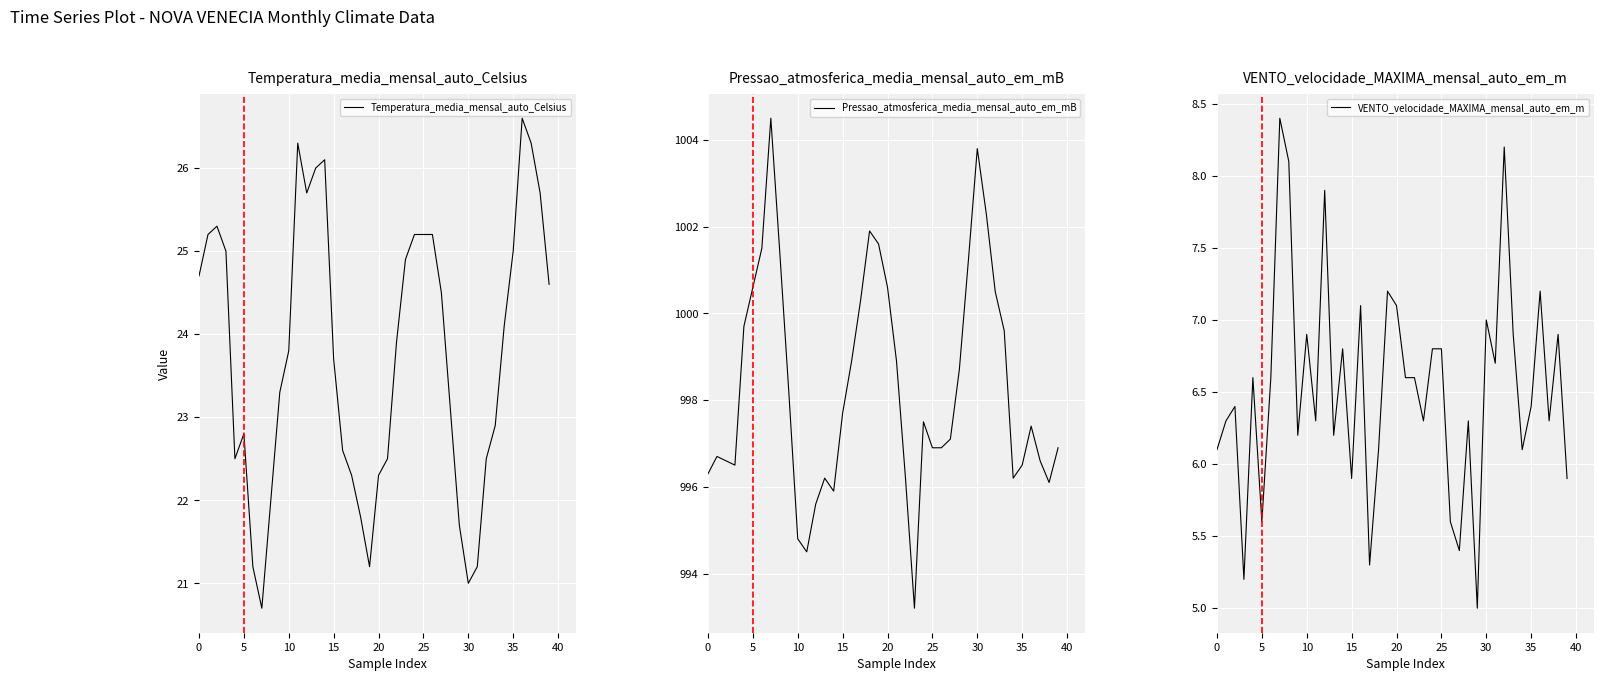

At 31, list the series in order from smallest to largest.

VENTO_velocidade_MAXIMA_mensal_auto_em_m, Temperatura_media_mensal_auto_Celsius, Pressao_atmosferica_media_mensal_auto_em_mB